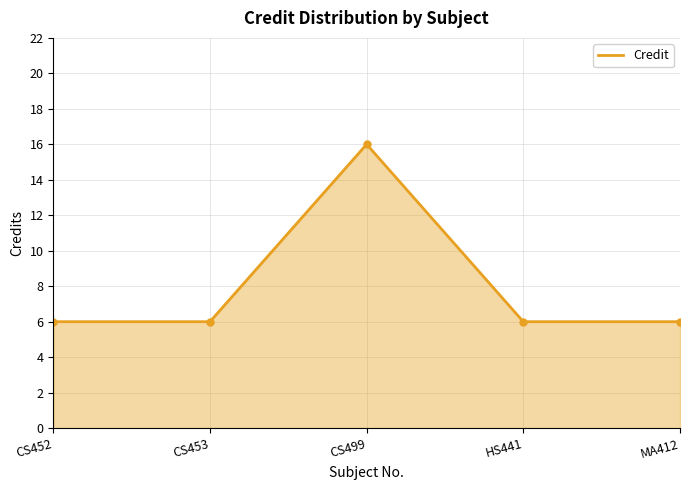

At which category does the data reach its first local peak?

CS499